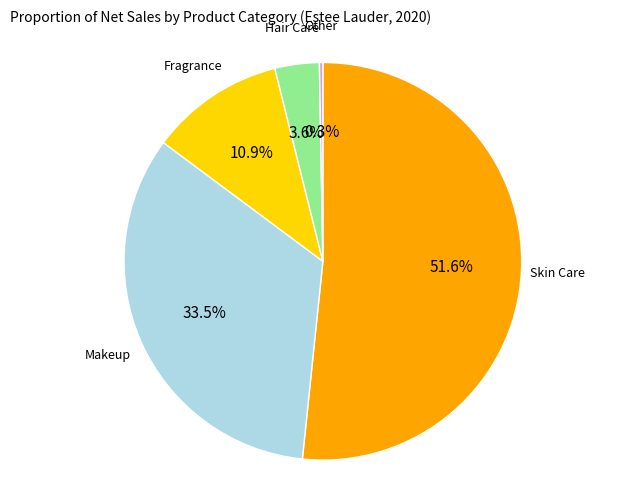

How many segments does this pie chart have?

5